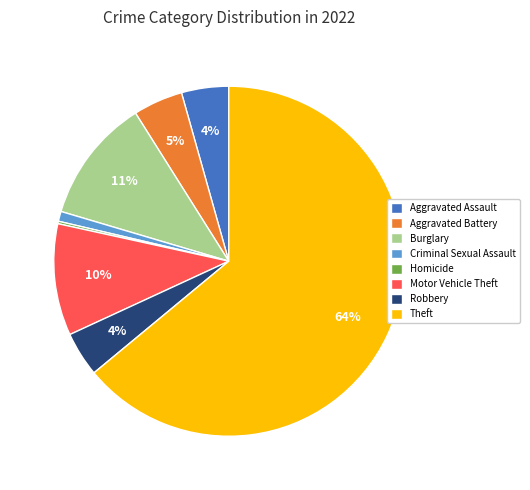

To the nearest percent, what portion does Aggravated Battery represent?

5%